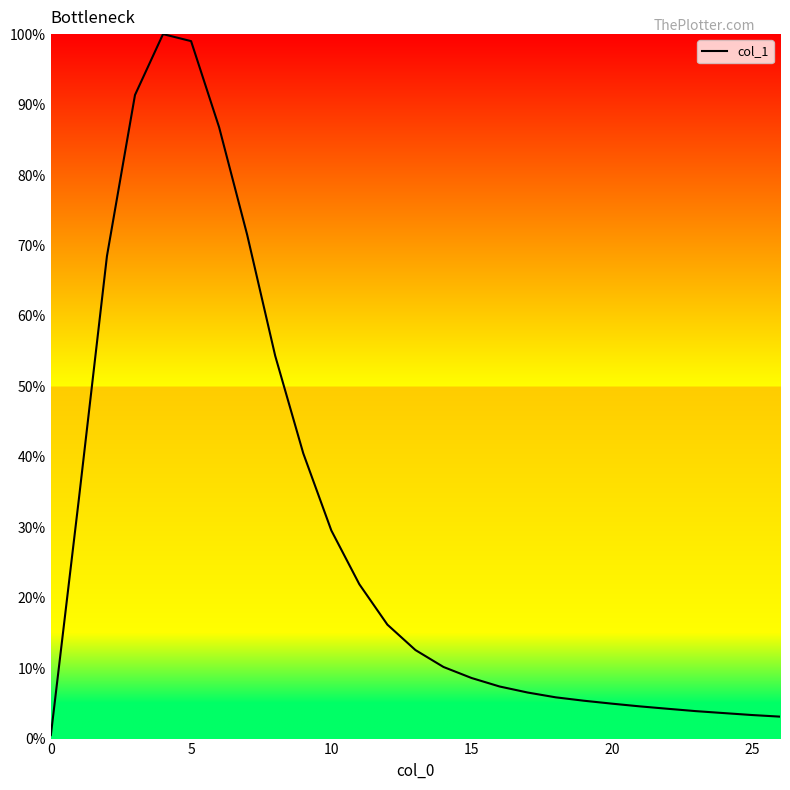

What is the difference between the maximum and minimum values?

99.5